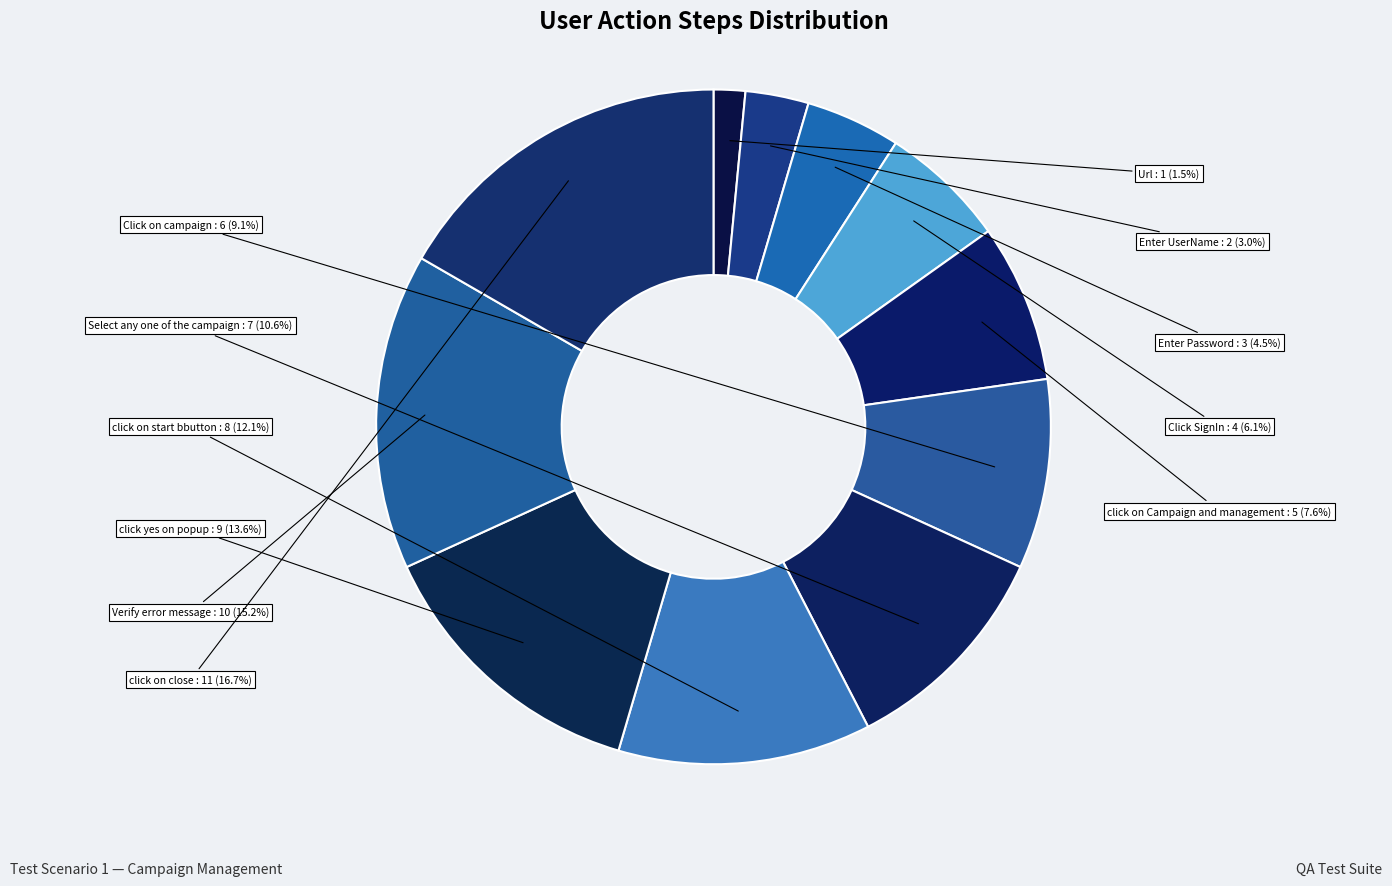

What is the smallest slice in the pie chart?

Url